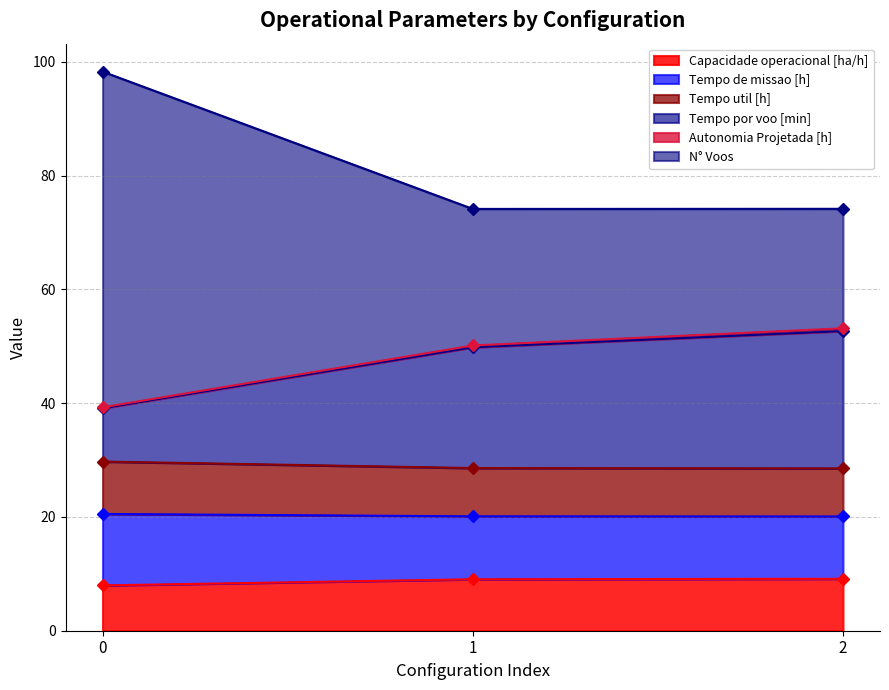

Where is Tempo util [h] nearest to the value 20?

2